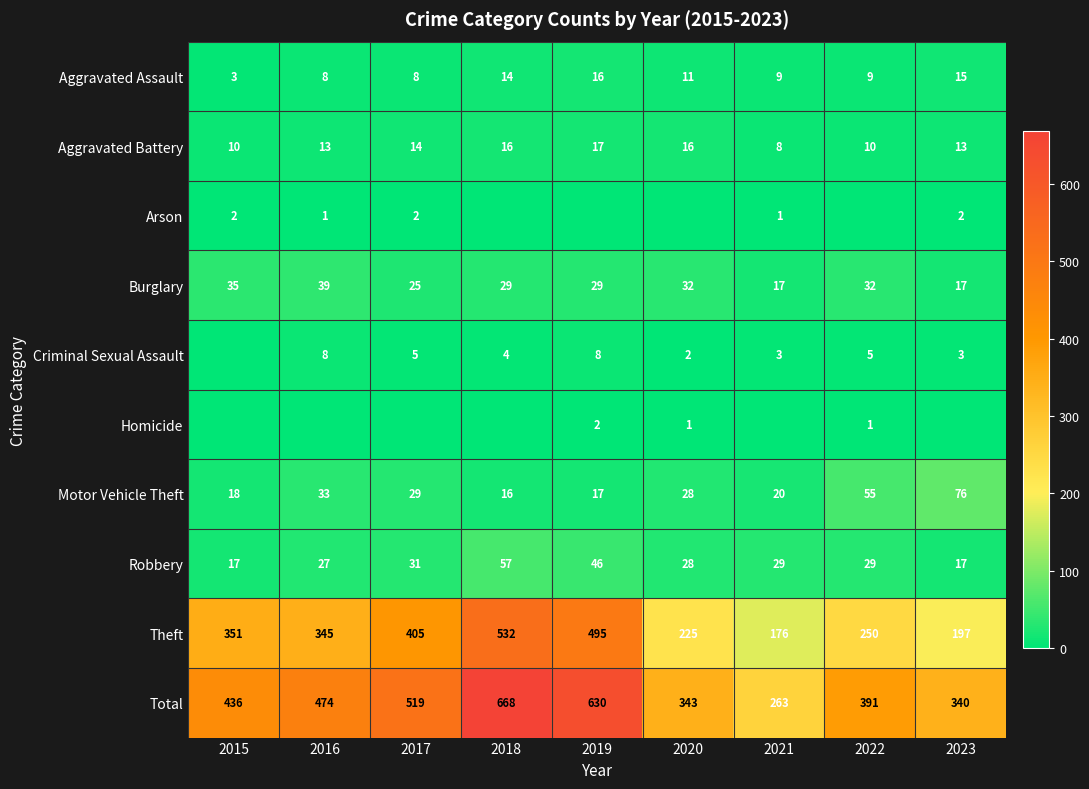

Where does the Burglary series first go above 29?

2015